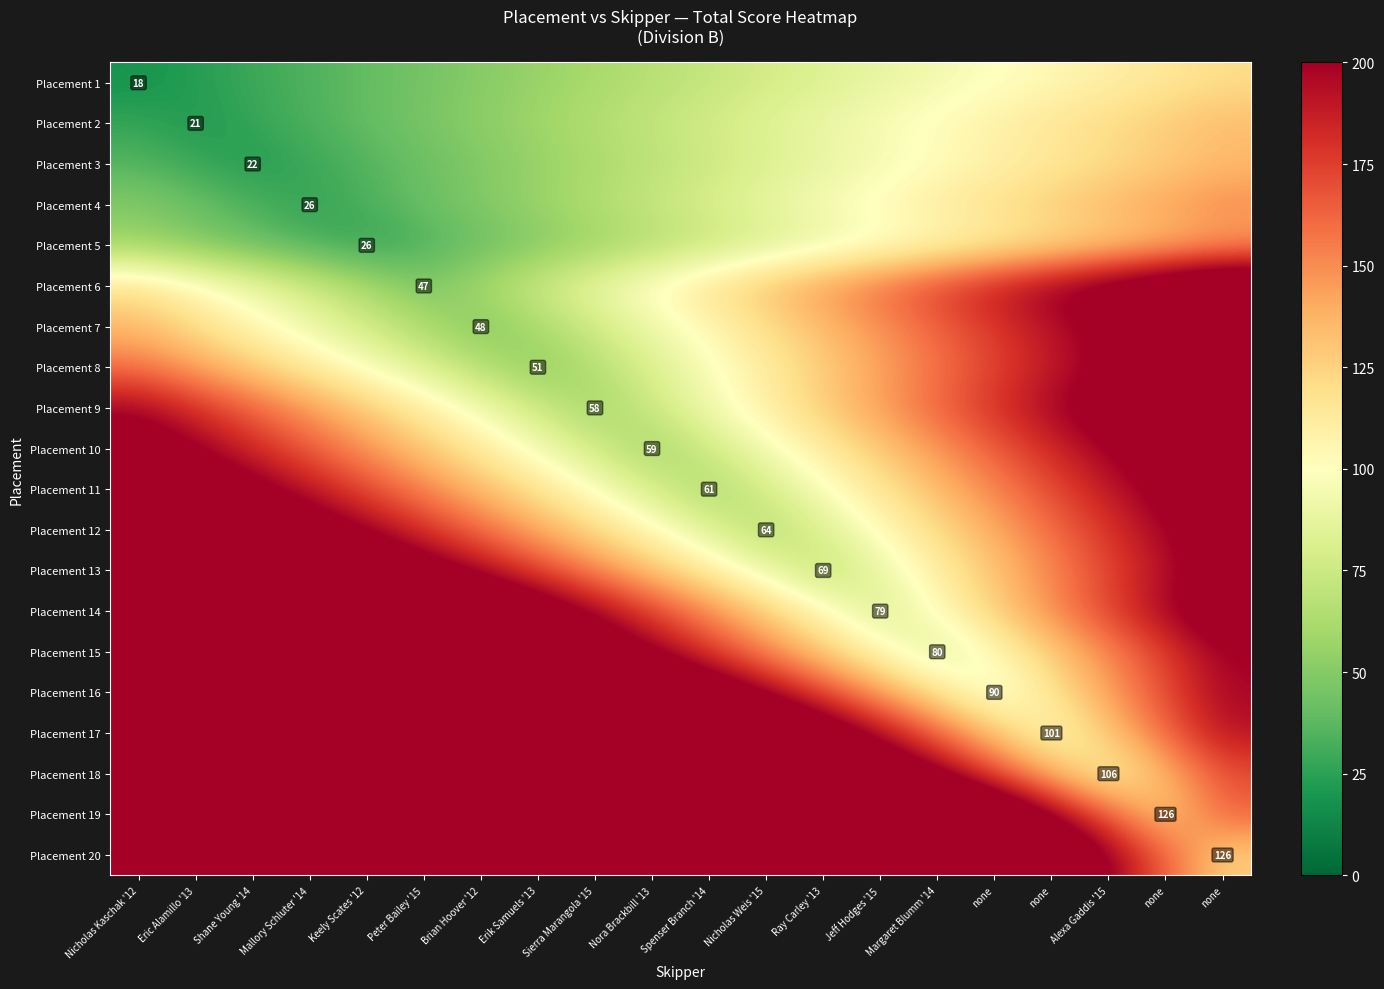

Rank the categories by Placement 3 value from lowest to highest.

Shane Young '14, Eric Alamillo '13, Mallory Schluter '14, Nicholas Kaschak '12, Keely Scates '12, Peter Bailey '15, Brian Hoover '12, Erik Samuels '13, Sierra Marangola '15, Nora Brackbill '13, Spenser Branch '14, Nicholas Weis '15, Ray Carley '13, Jeff Hodges '15, Margaret Blumm '14, none, none, Alexa Gaddis '15, none, none